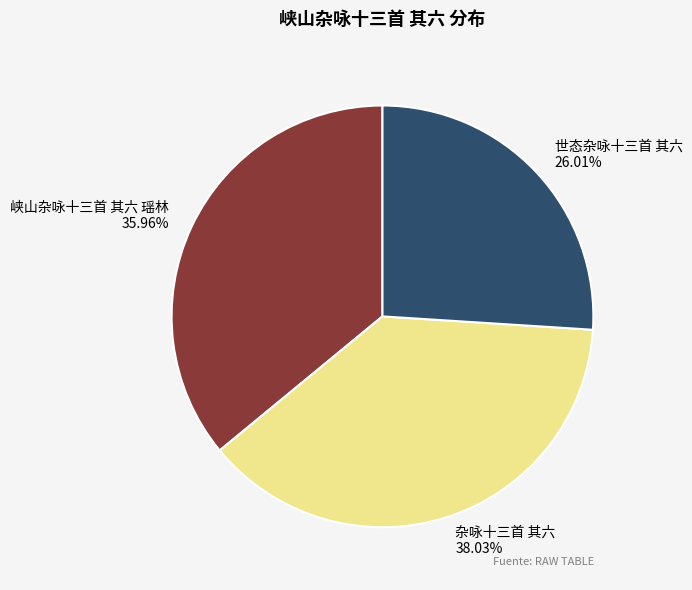

The 杂咏十三首 其六 slice represents 52% of the pie. True or false?

False